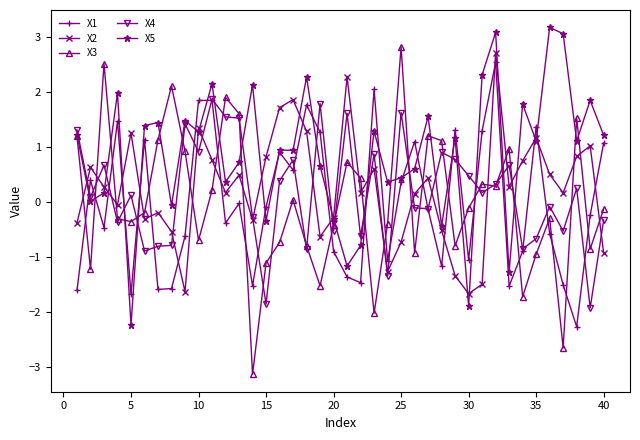

How many intersections are there between X2 and X4?

18